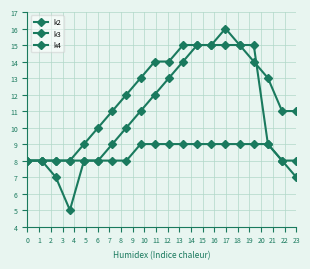

How many data points does each series have?

20